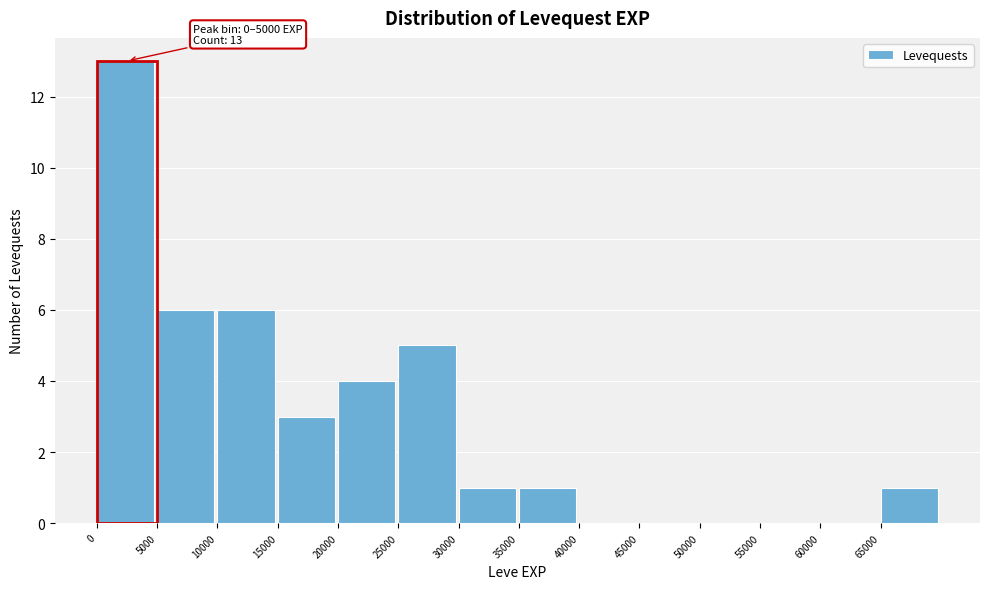

Over which range of the x-axis is the bar tallest?

0 to 5000